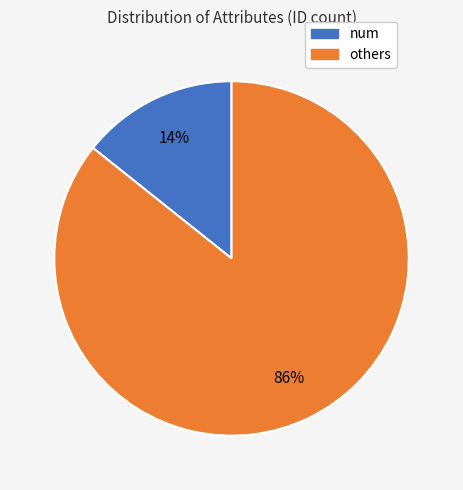

Does any single category account for the majority?

Yes